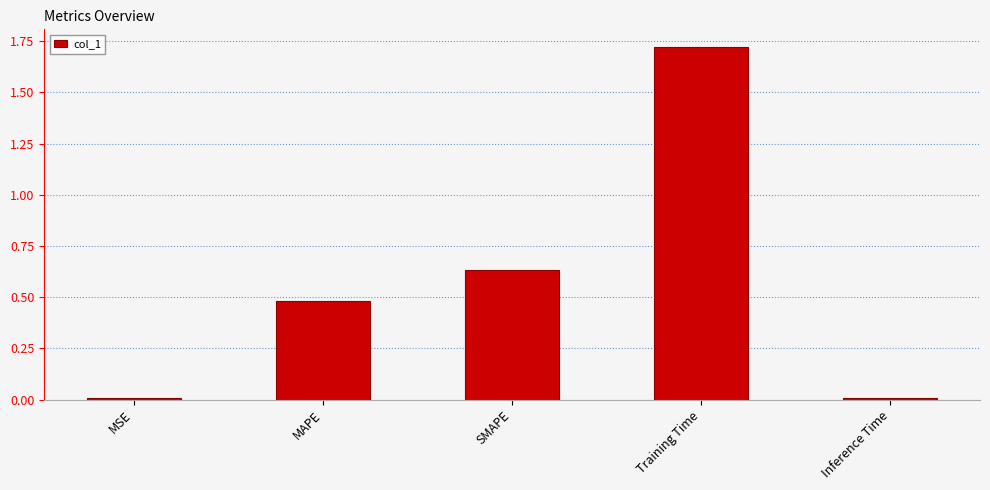

What is the label of the 5th bar from the left?

Inference Time